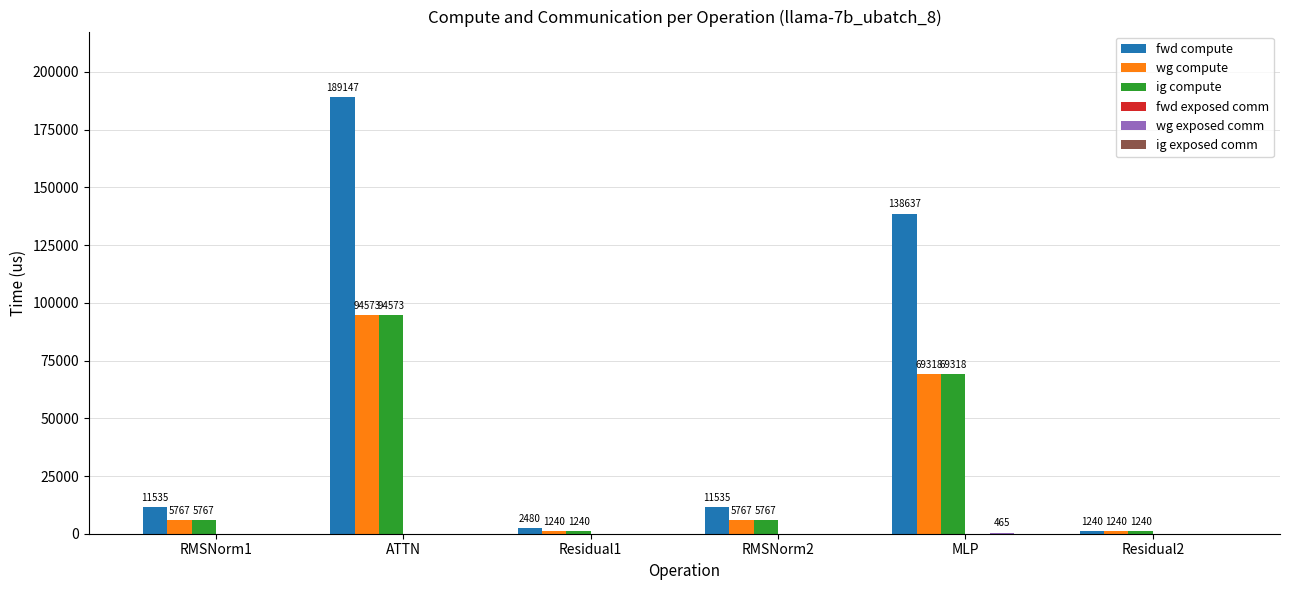

Between ATTN and MLP, which series saw the biggest shift?

fwd compute